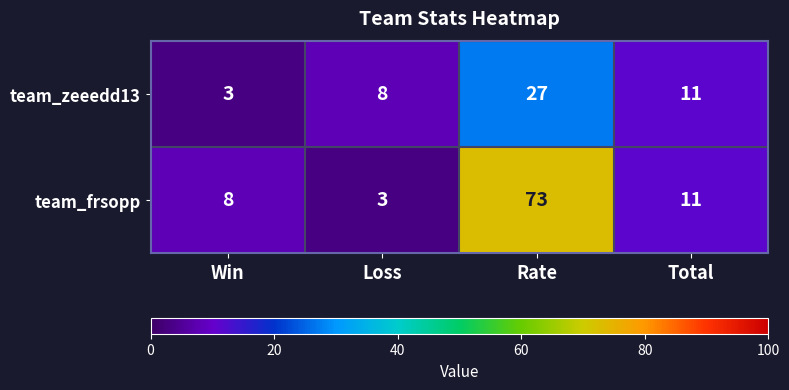

How many values in the team_frsopp series are below 11?

2